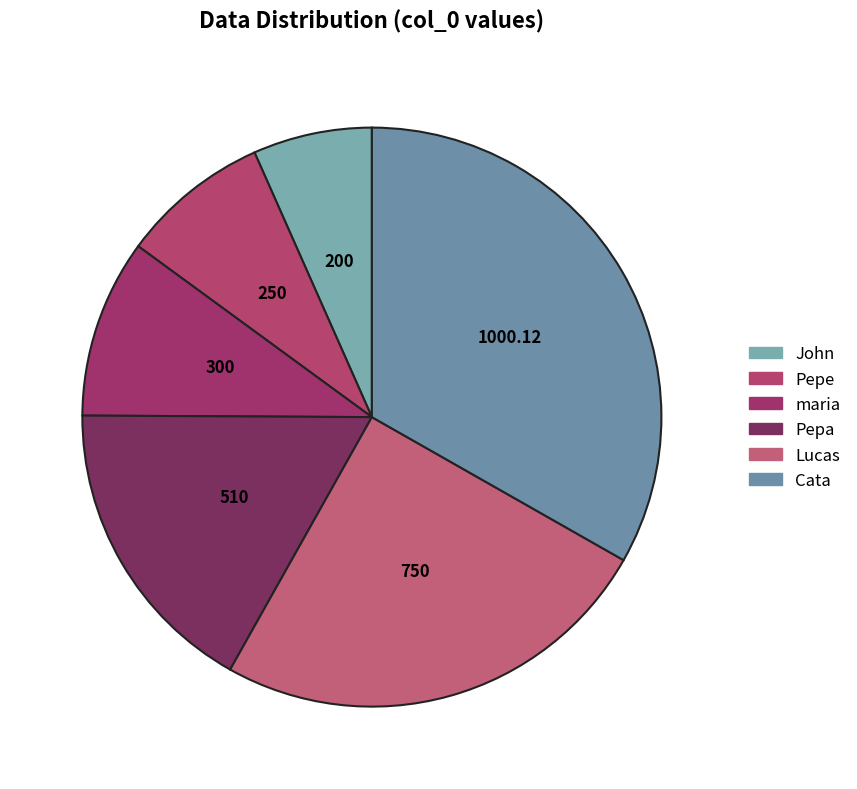

How many slices are in this pie chart?

6